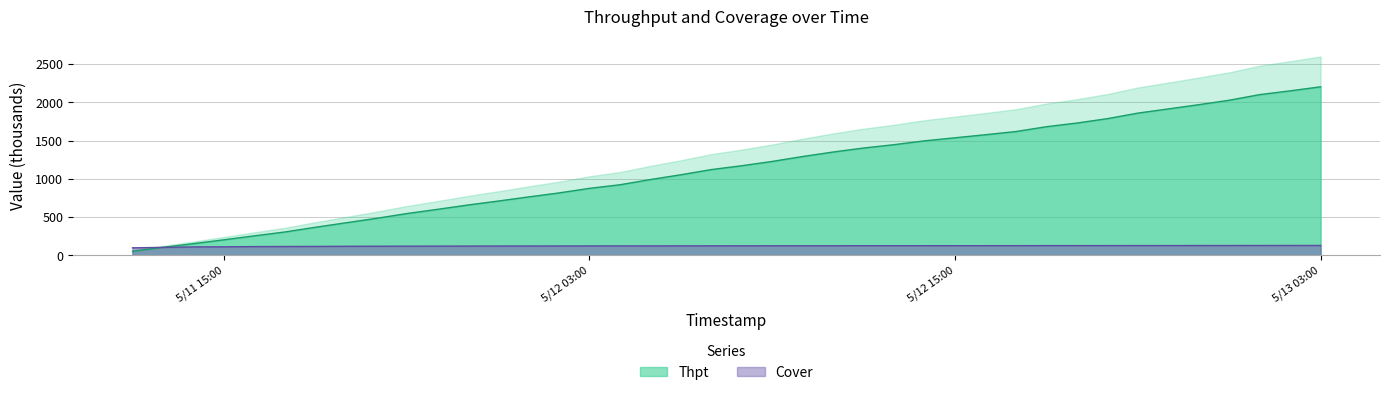

Reading left to right, extract all data points from this chart.

Thpt: 54.8	105.5	153.6	203.8	255.7	306.1	367.7	426.0	484.0	546.7	601.6	658.3	710.2	764.4	816.7	876.5	923.5	991.6	1054.2	1122.0	1172.1	1228.5	1292.9	1351.6	1403.8	1447.5	1497.7	1537.5	1577.6	1619.3	1682.2	1730.3	1787.5	1860.1	1914.5	1970.2	2028.3	2101.6	2151.2	2203.8
Cover: 99.0	104.7	110.8	112.2	115.1	116.1	117.3	118.8	119.8	120.6	121.0	121.6	122.2	122.8	123.0	123.5	123.8	124.1	124.5	124.9	125.4	125.6	126.0	126.3	126.7	126.8	127.0	127.1	127.2	127.3	127.7	127.9	128.0	128.2	128.4	128.8	129.0	129.4	129.6	129.8